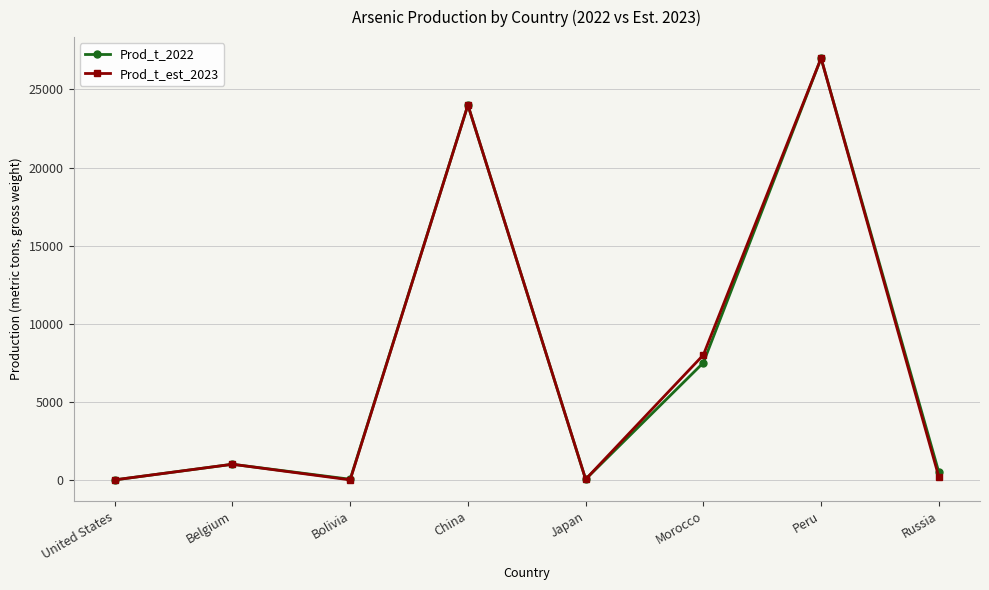

How many data points does each series have?

8